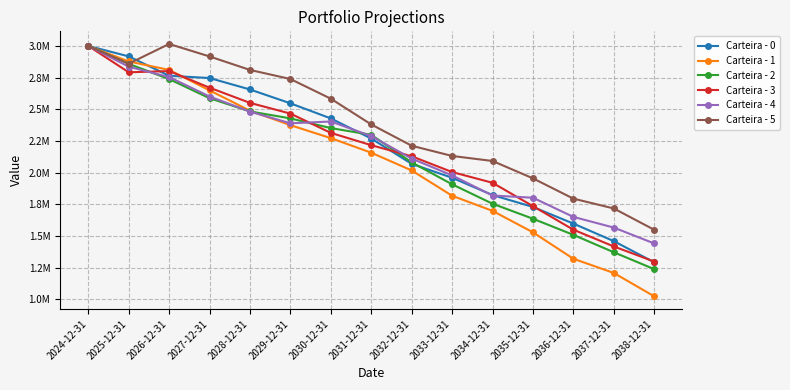

What are all the series names shown in the legend?

Carteira - 0, Carteira - 1, Carteira - 2, Carteira - 3, Carteira - 4, Carteira - 5